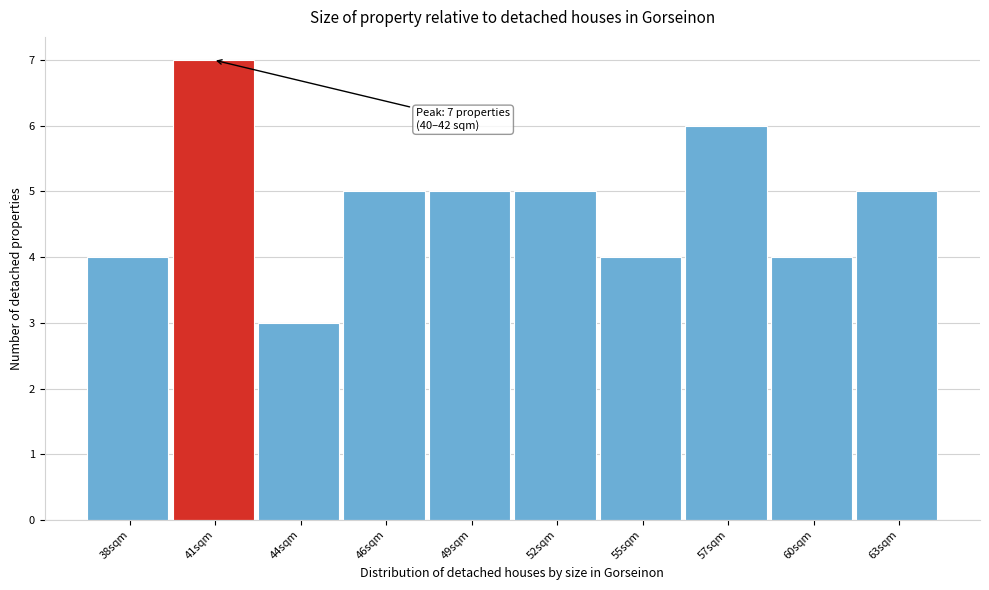

Reading left to right, transcribe all the data shown in this chart.

38sqm=4	41sqm=7	44sqm=3	46sqm=5	49sqm=5	52sqm=5	55sqm=4	57sqm=6	60sqm=4	63sqm=5